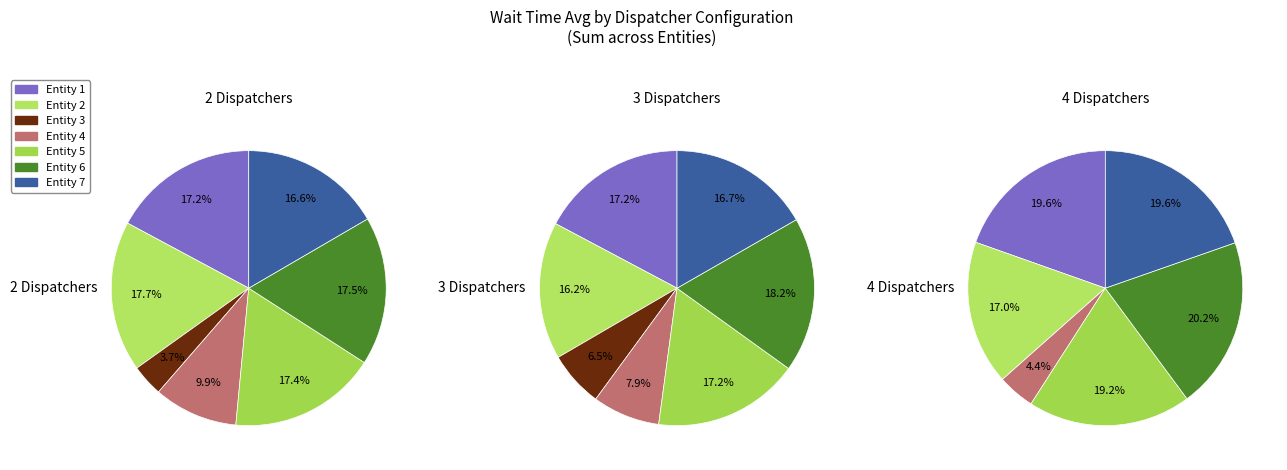

Count the number of slices in the pie.

7